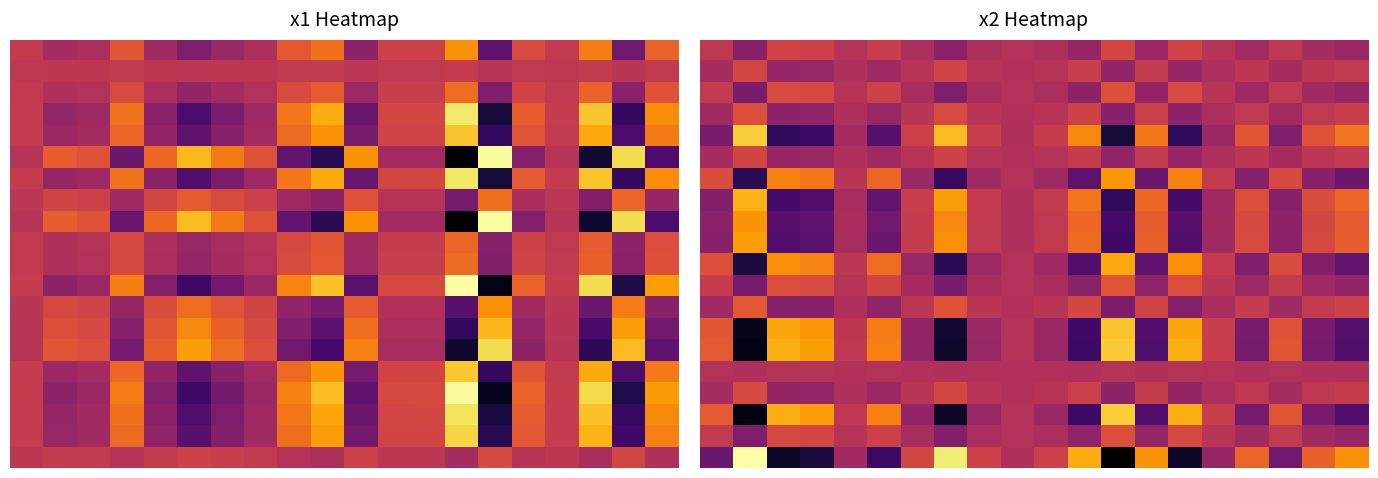

How many data points does each series have?

20